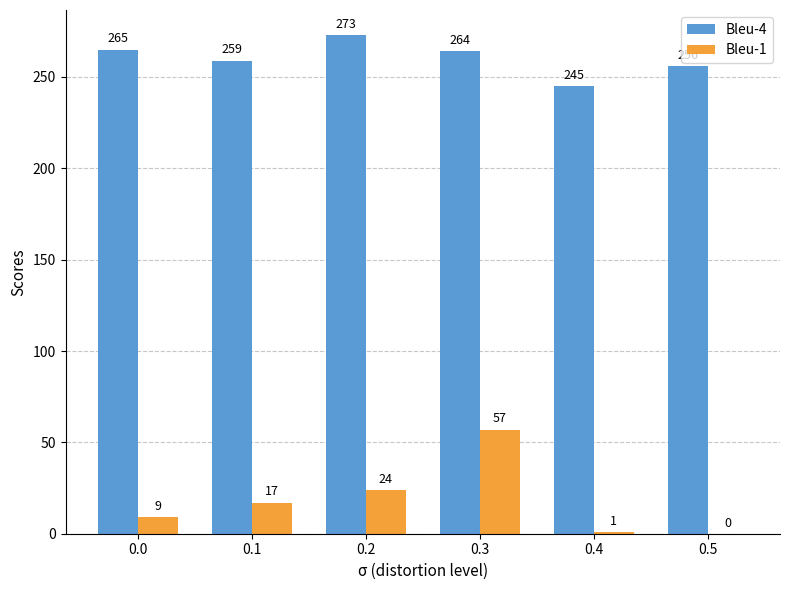

Which series has the widest spread of values?

Bleu-1